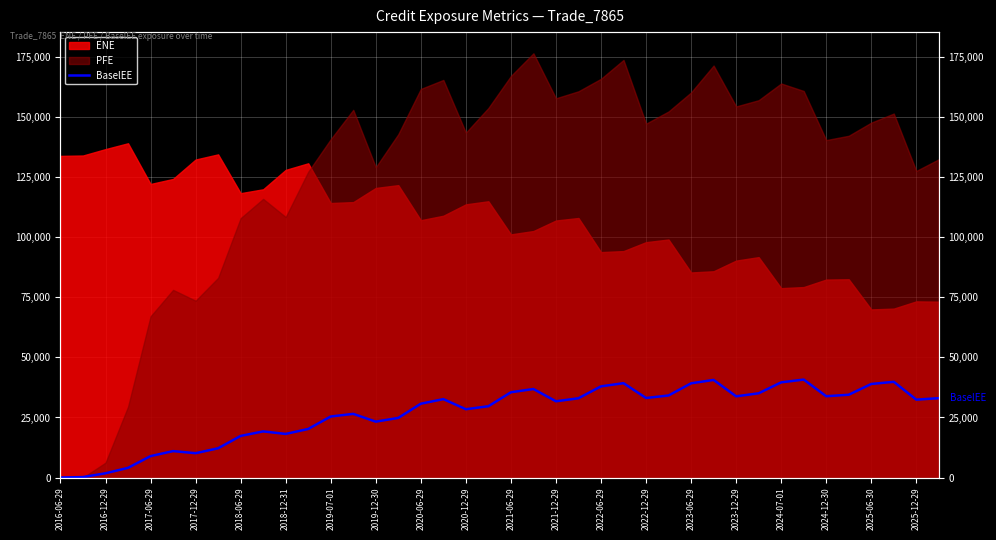

How many lines are shown in the chart?

1